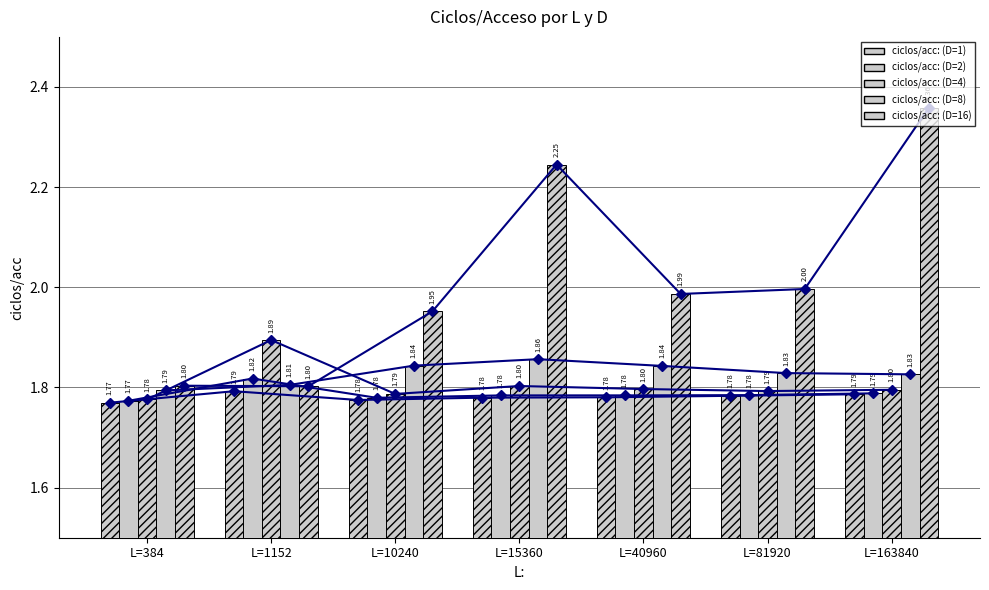

True or false: ciclos/acc: (D=4) has a value of 1.8 at L=384.

True